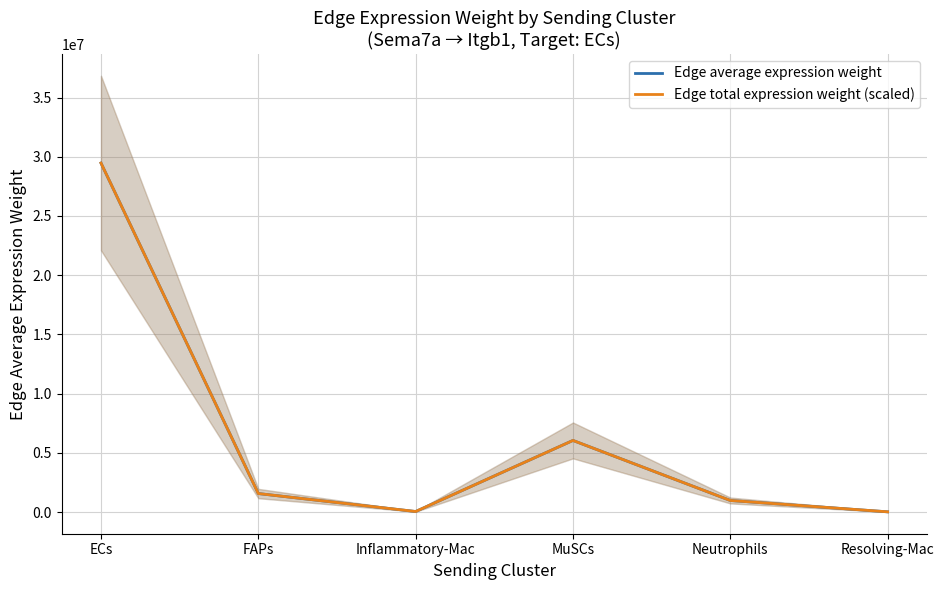

Which category has the lowest value across all series?

Resolving-Mac